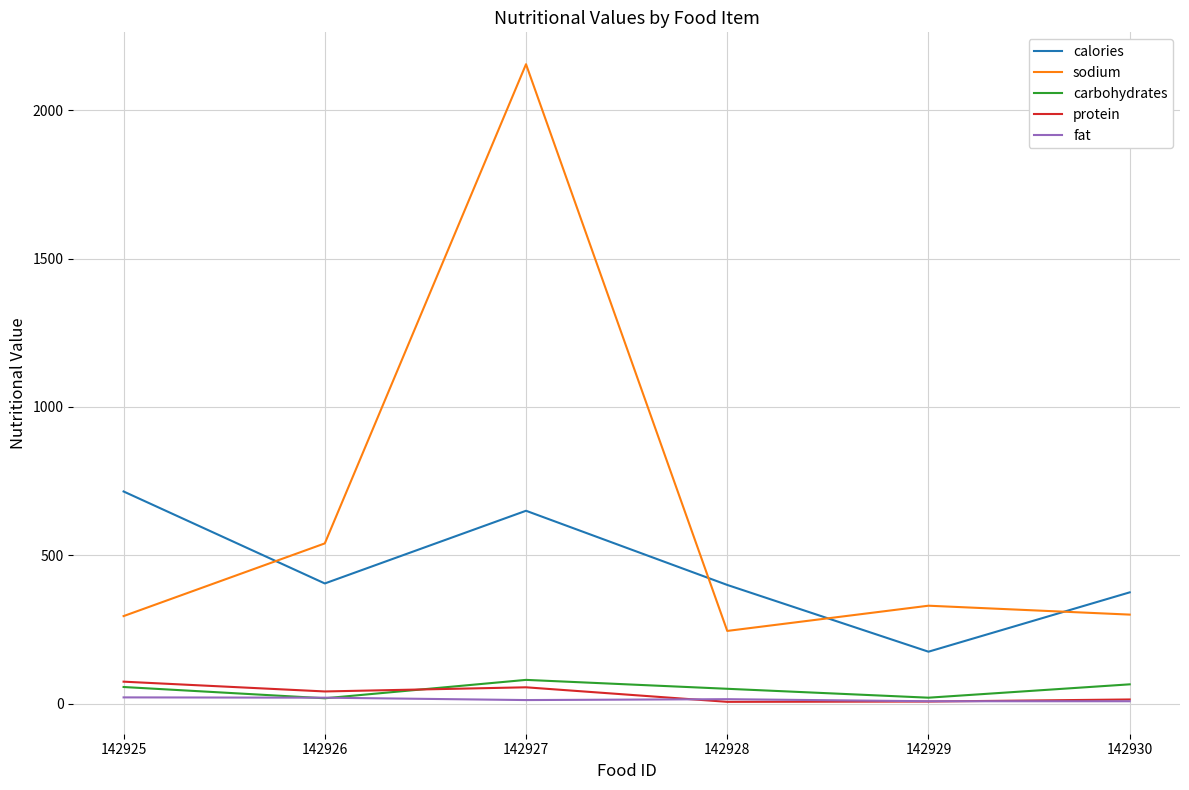

What value does the sodium series have at 142927, to the nearest 50?

2150